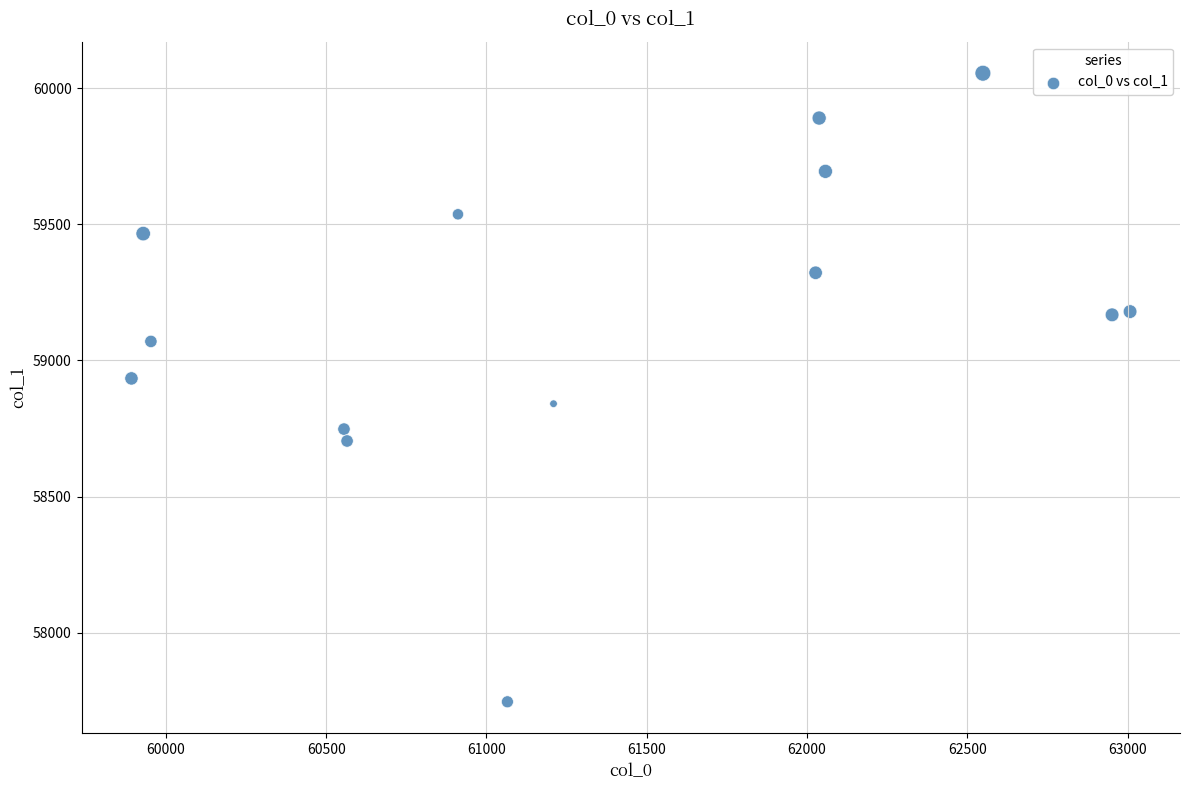

What is the range of Y values (max minus min)?

2308.0